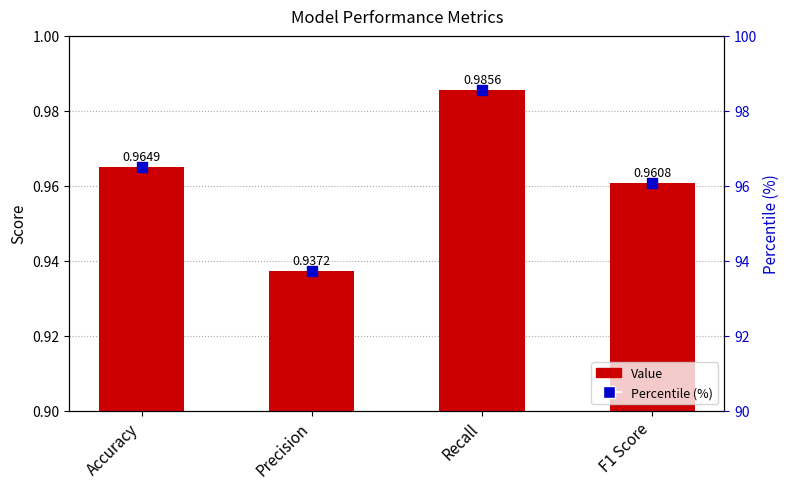

At which category is the sum across all series the highest?

Recall